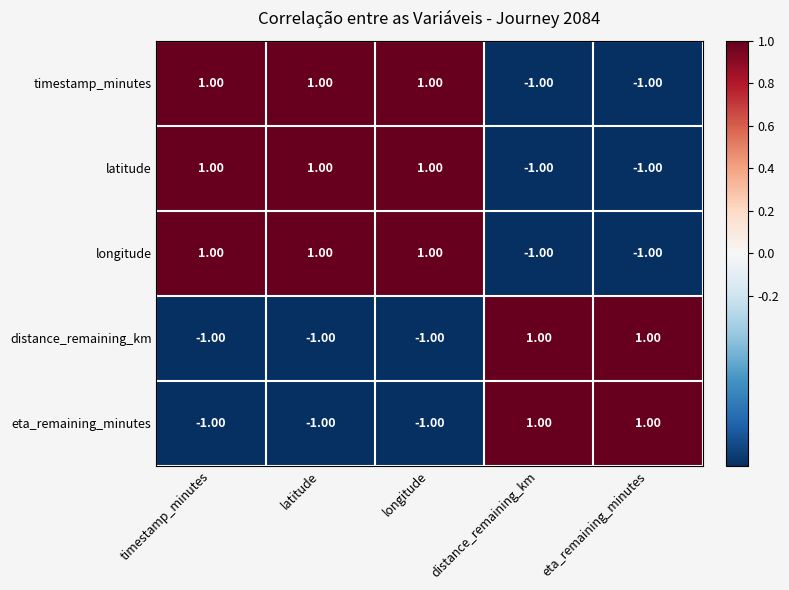

Is the value of latitude at latitude greater than the value of longitude at distance_remaining_km?

Yes